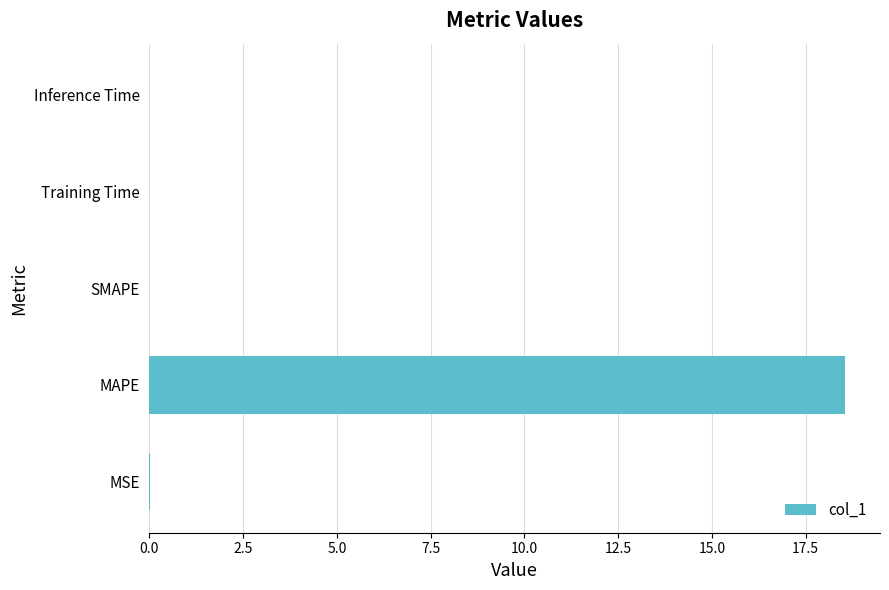

What is the change in value from MAPE to SMAPE?

-18.6